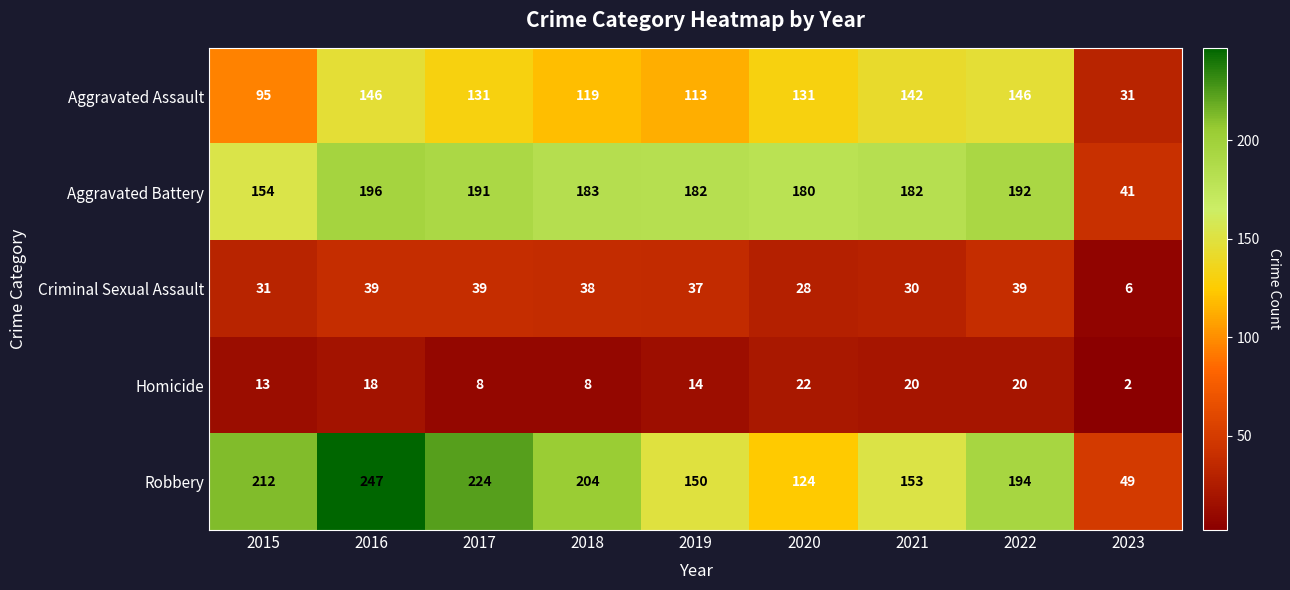

Between 2019 and 2022, which series saw the biggest shift?

Robbery